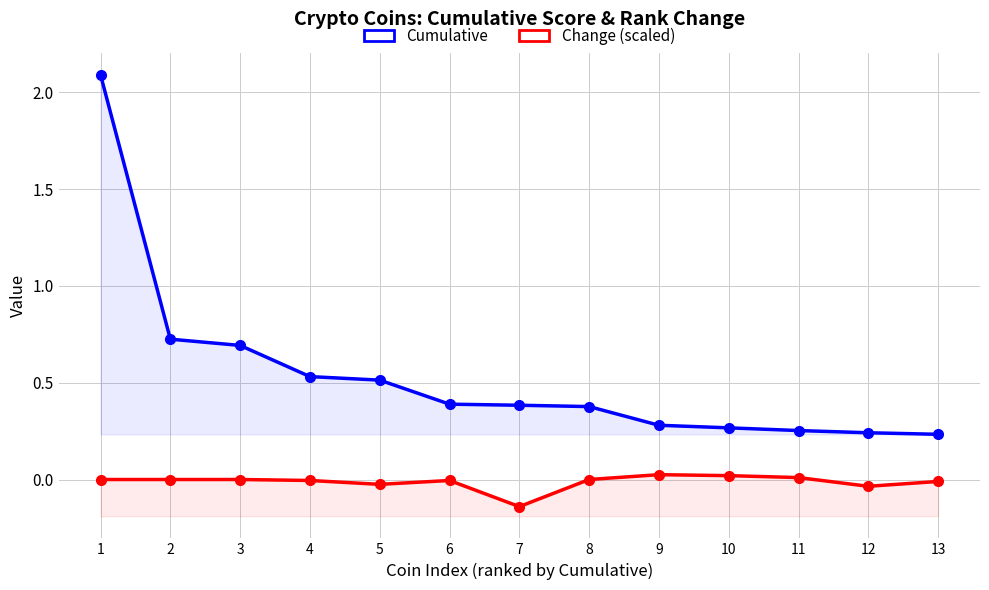

What is the difference between the highest and lowest values at 11?

0.2